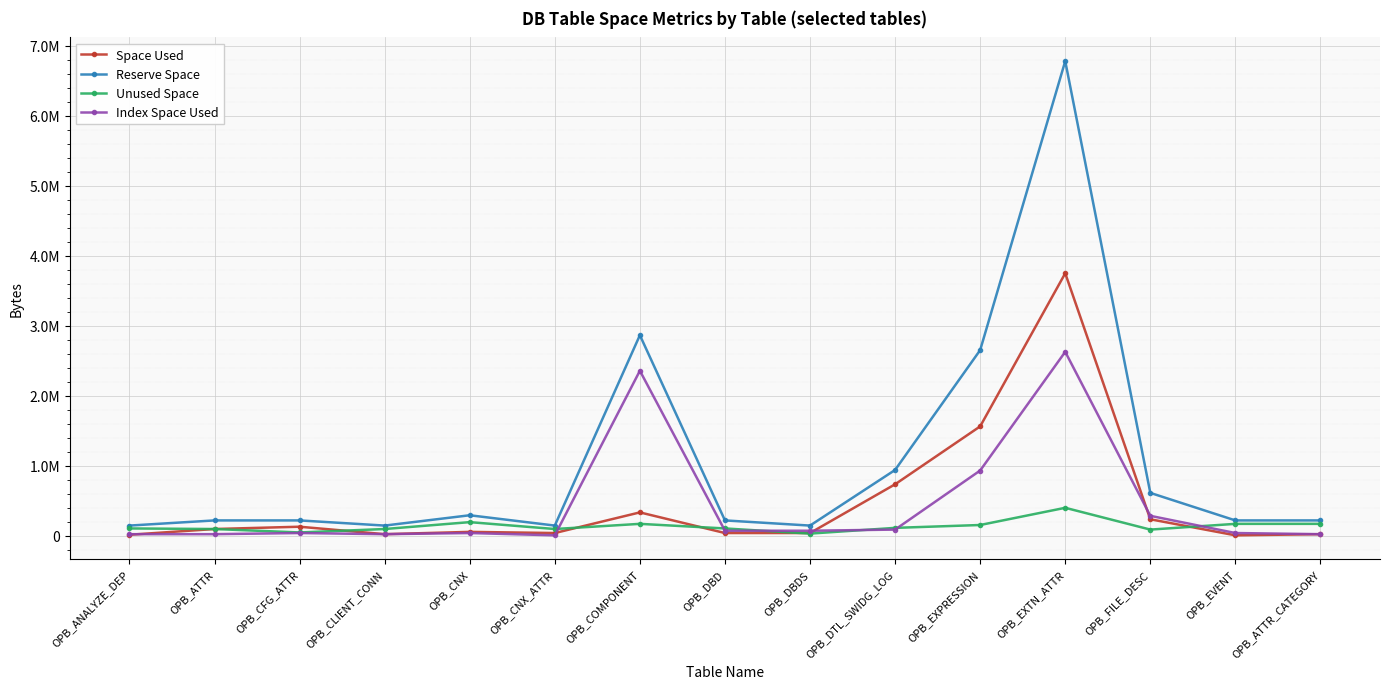

Reading right to left, what are all the values shown in this chart?

Space Used: 24576	8192	237568	3751936	1564672	737280	40960	40960	335872	40960	57344	24576	131072	98304	16384
Reserve Space: 221184	221184	614400	6782976	2654208	942080	147456	221184	2867200	147456	294912	147456	221184	221184	147456
Unused Space: 172032	172032	90112	401408	155648	114688	32768	106496	172032	98304	196608	98304	49152	98304	106496
Index Space Used: 24576	40960	286720	2629632	933888	90112	73728	73728	2359296	8192	40960	24576	40960	24576	24576